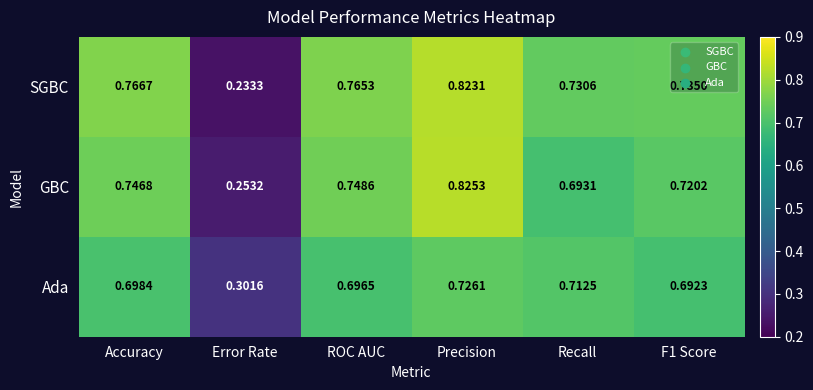

Count the number of data series in this chart.

3